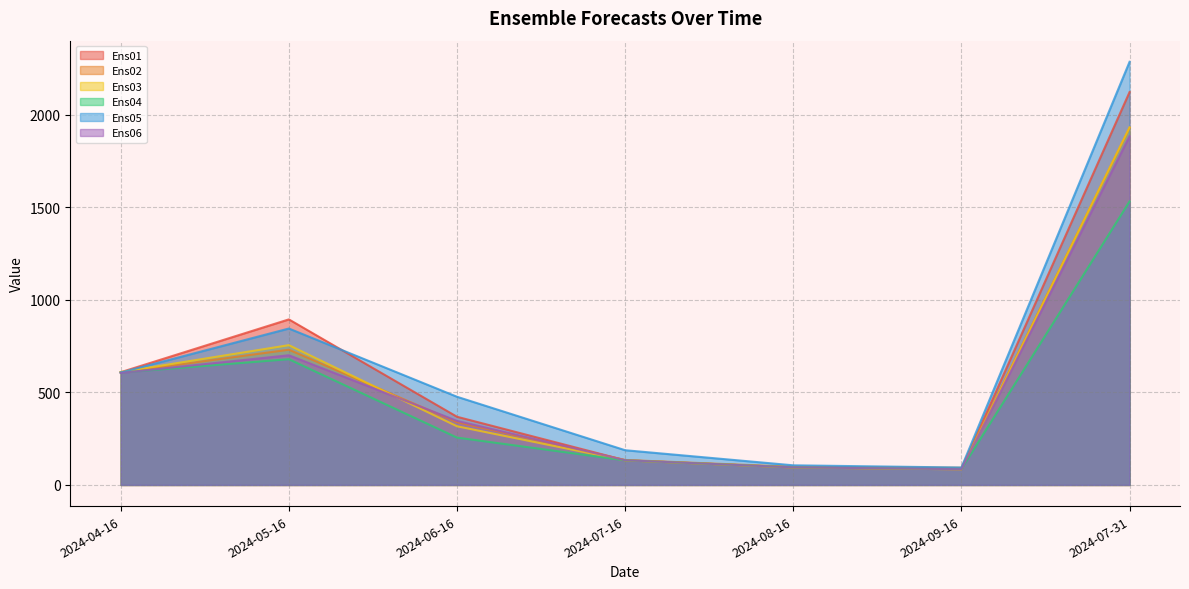

In Ens05, how many points are lower than both neighbors (excluding endpoints)?

1